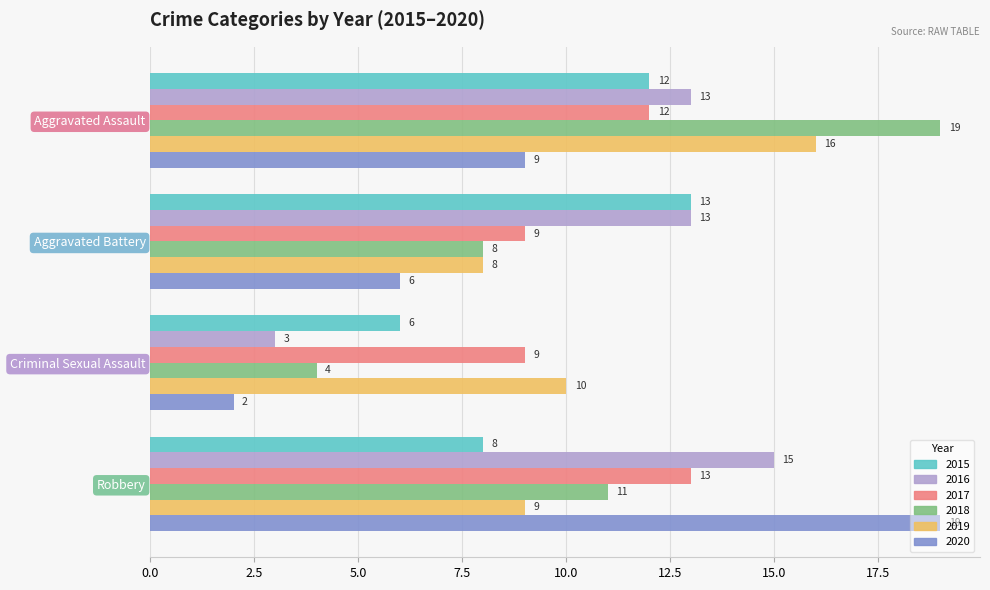

Count the number of categories in the chart.

4